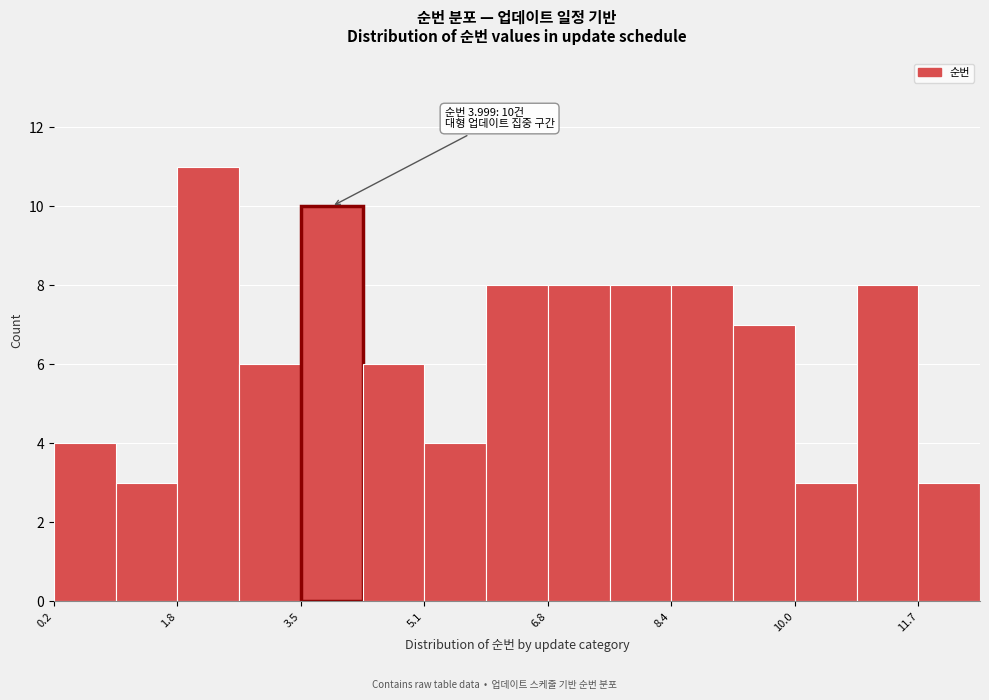

Which range on the x-axis has the tallest bar?

1.84 to 2.66